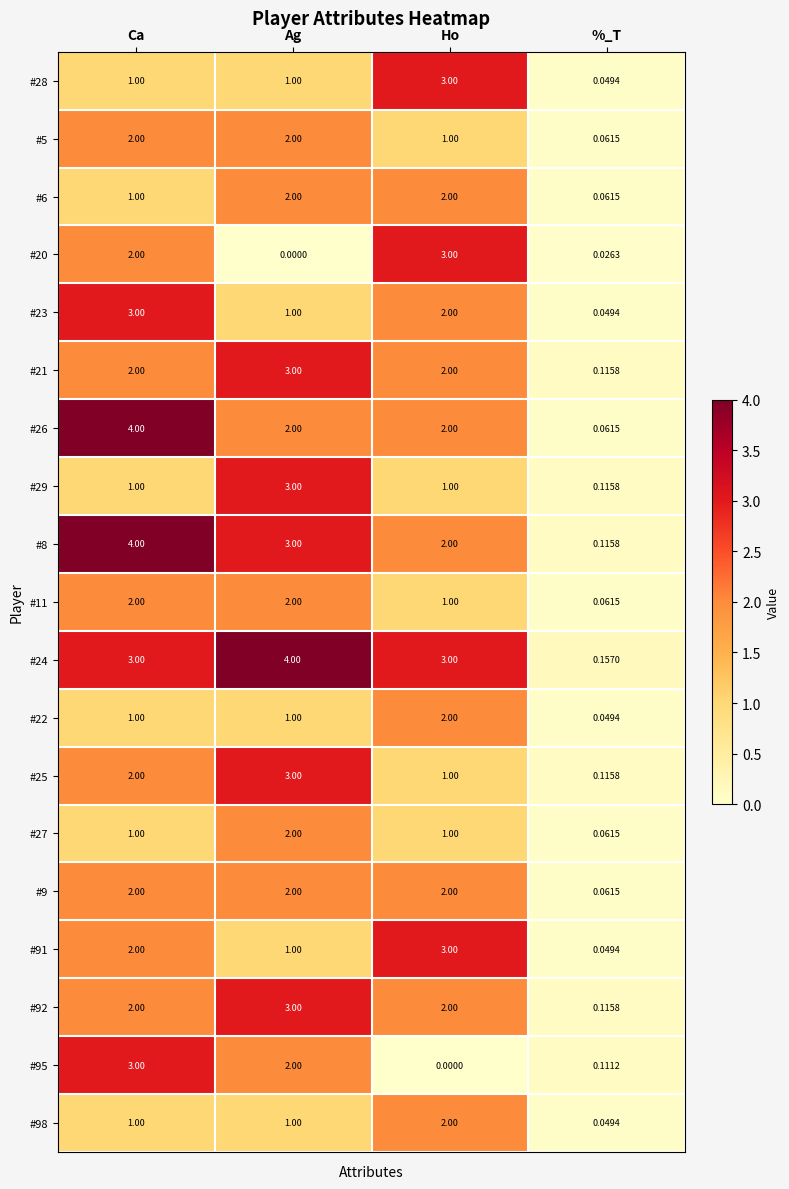

At which label does #22 reach its minimum?

%_T